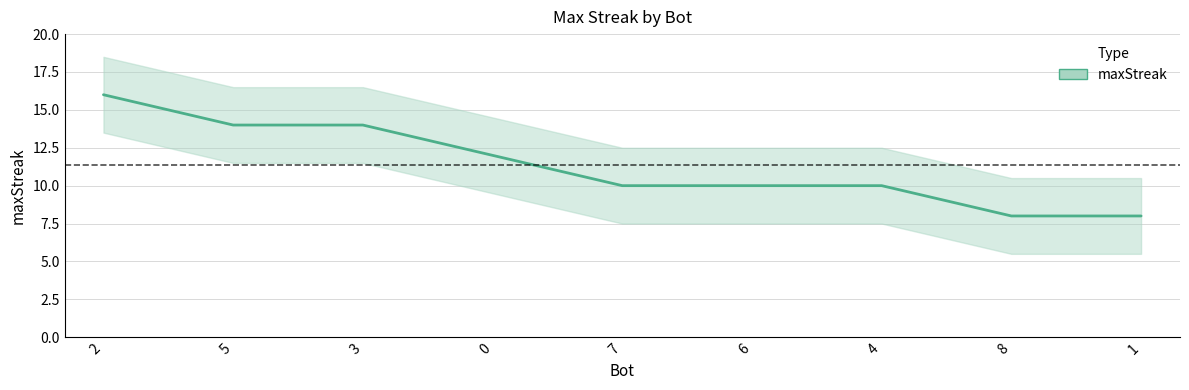

Reading right to left, what are all the values shown in this chart?

1=8	8=8	4=10	6=10	7=10	0=12	3=14	5=14	2=16